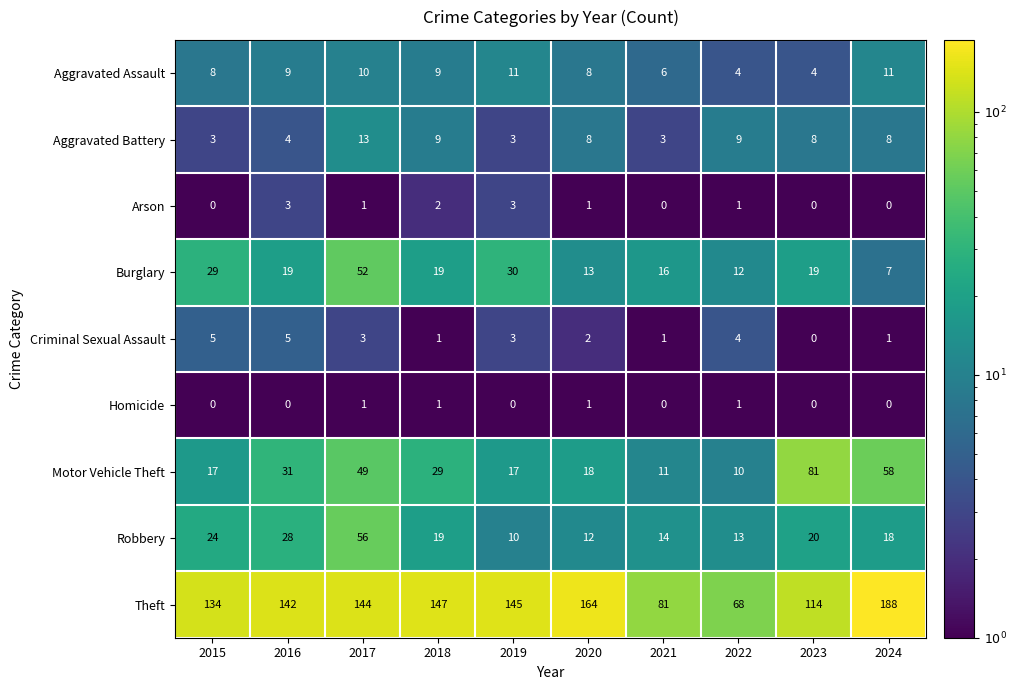

What is the difference between the maximum and minimum values in the Robbery series?

46